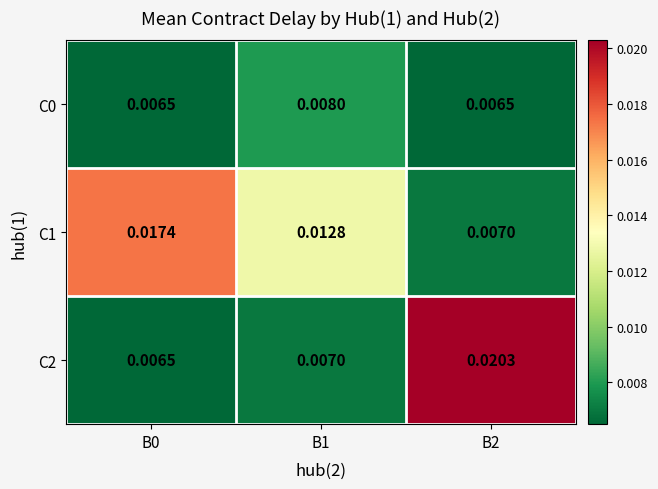

Is the value of C2 at B1 greater than the value of C0 at B0?

Yes